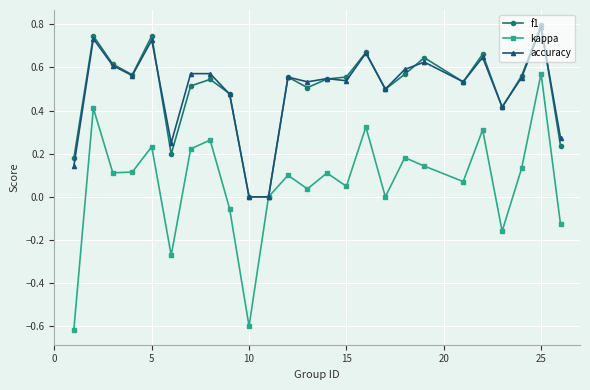

True or false: f1 has more than 0 interior local peaks.

True